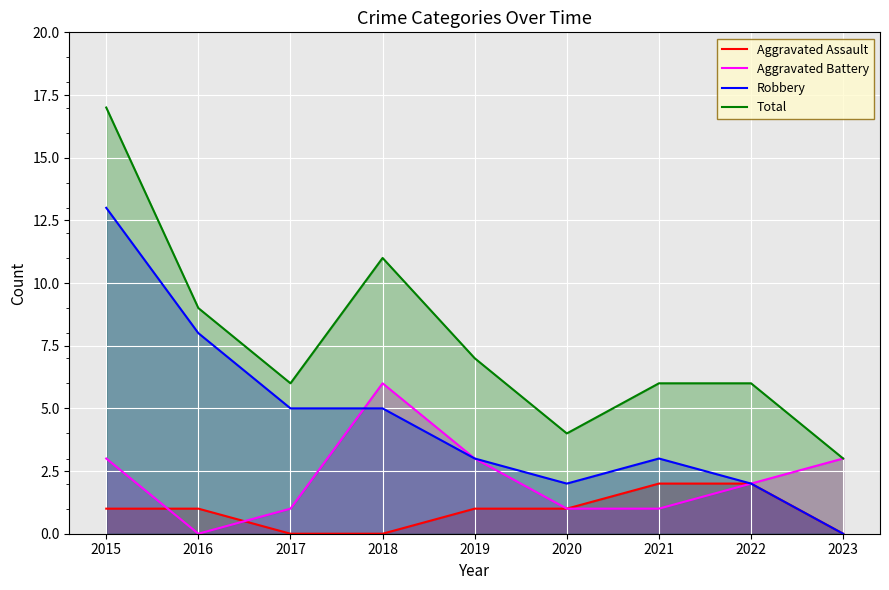

Which has a higher value, 2015 or 2018?

2015